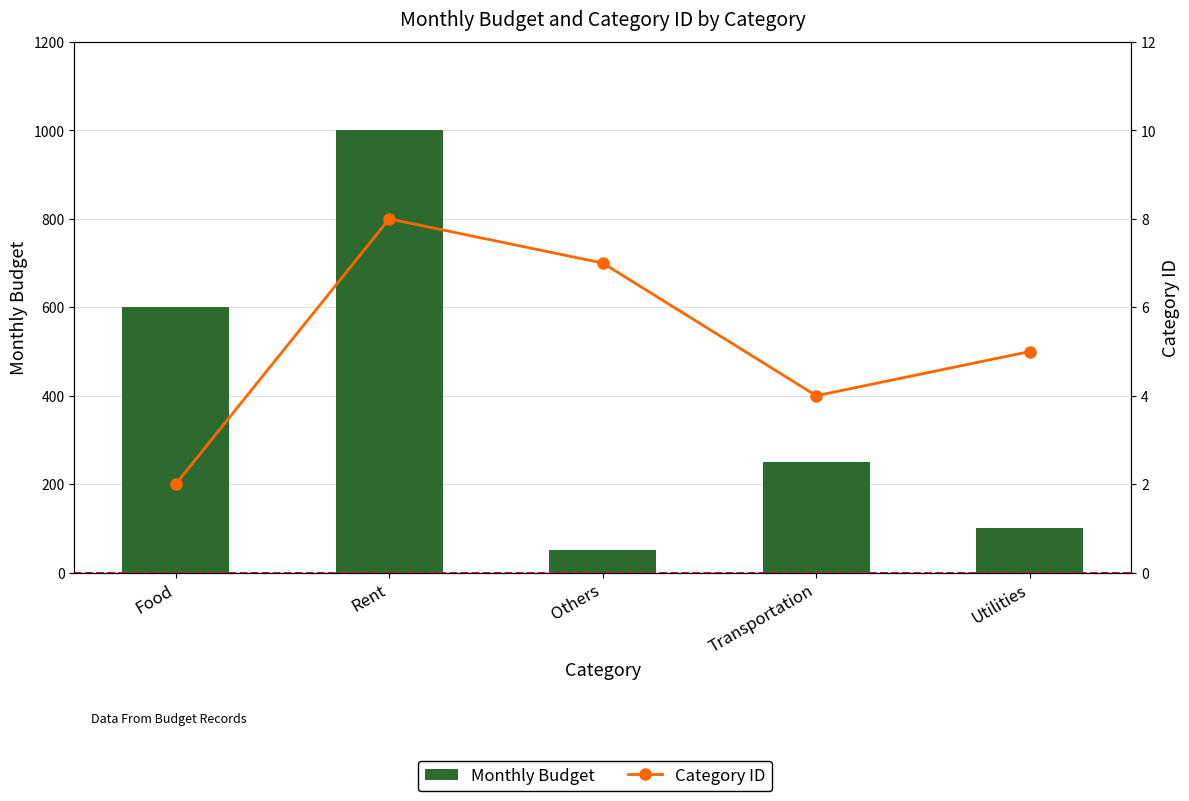

What is the label of the 2nd bar from the right?

Transportation